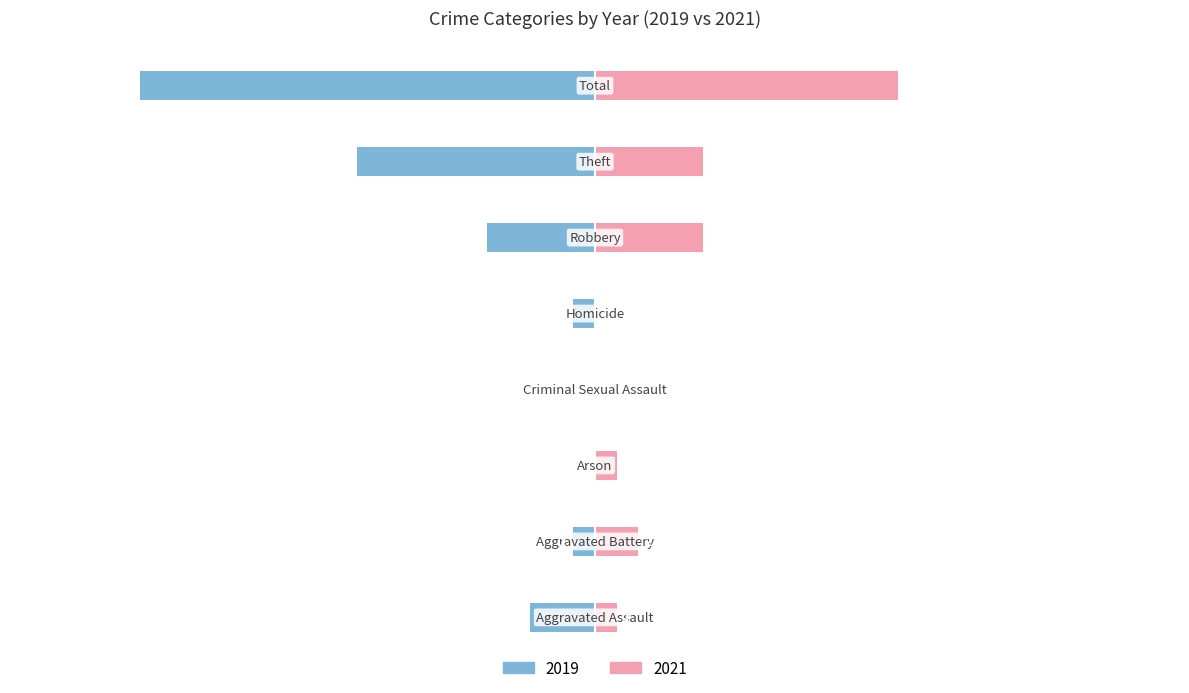

What are all the series names shown in the legend?

2019, 2021